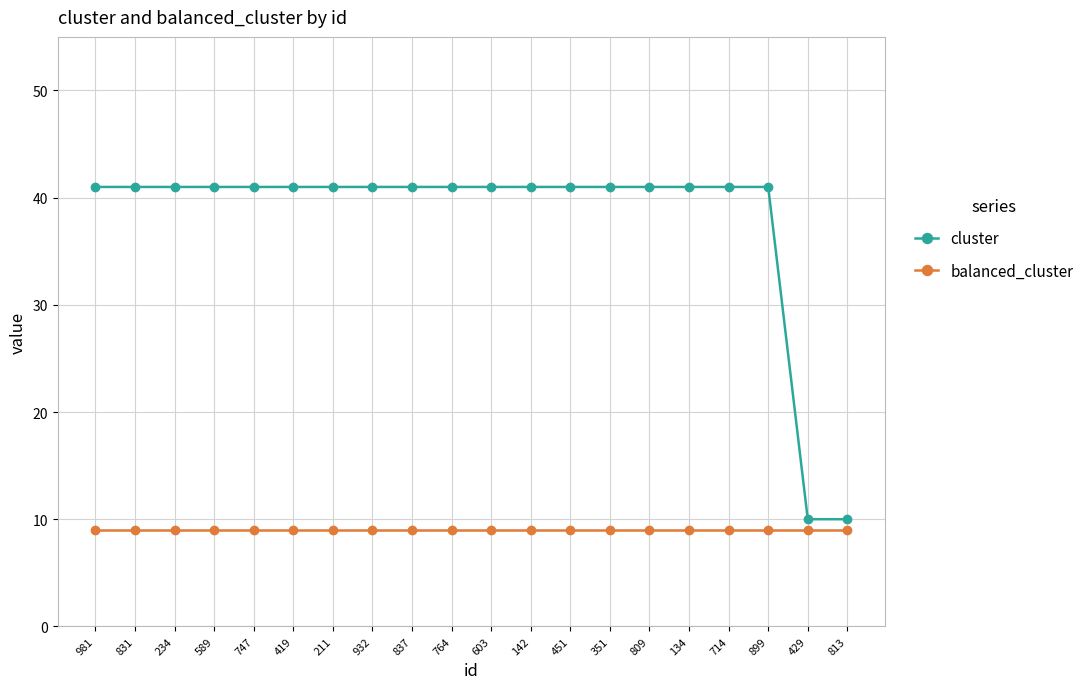

True or false: balanced_cluster has a value of 9 at 419.

True